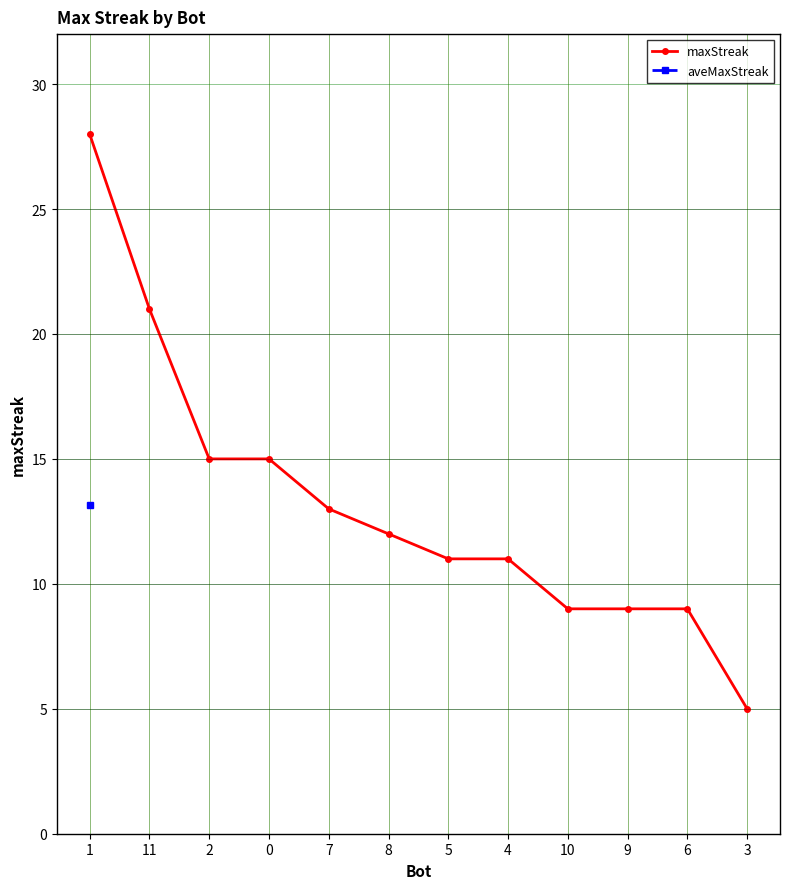

Which series has the largest total across all categories?

maxStreak